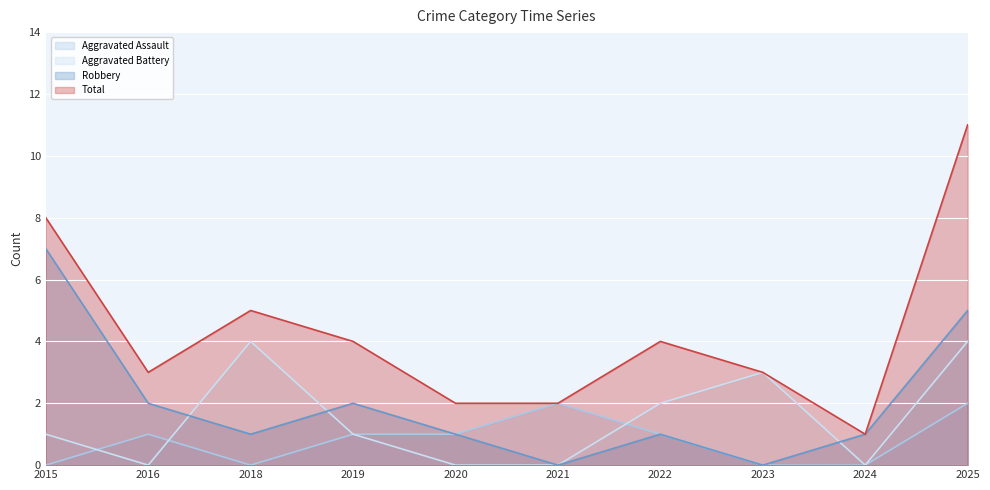

Which series has the largest range (max minus min)?

Total